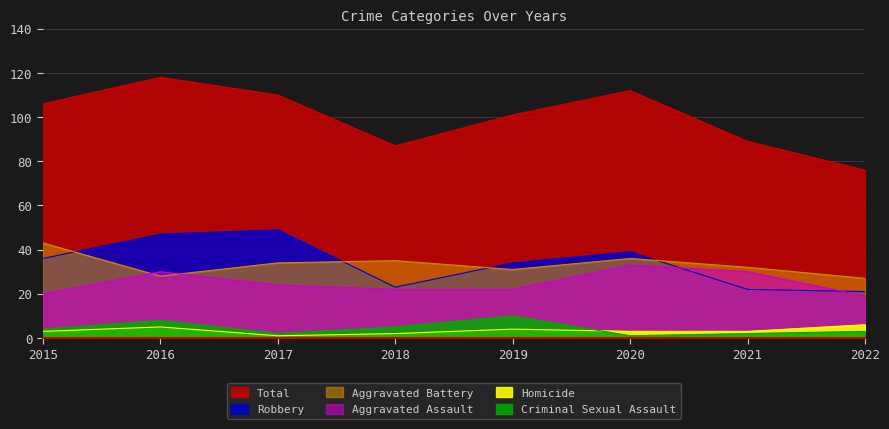

True or false: Total has more than 0 interior local peaks.

True